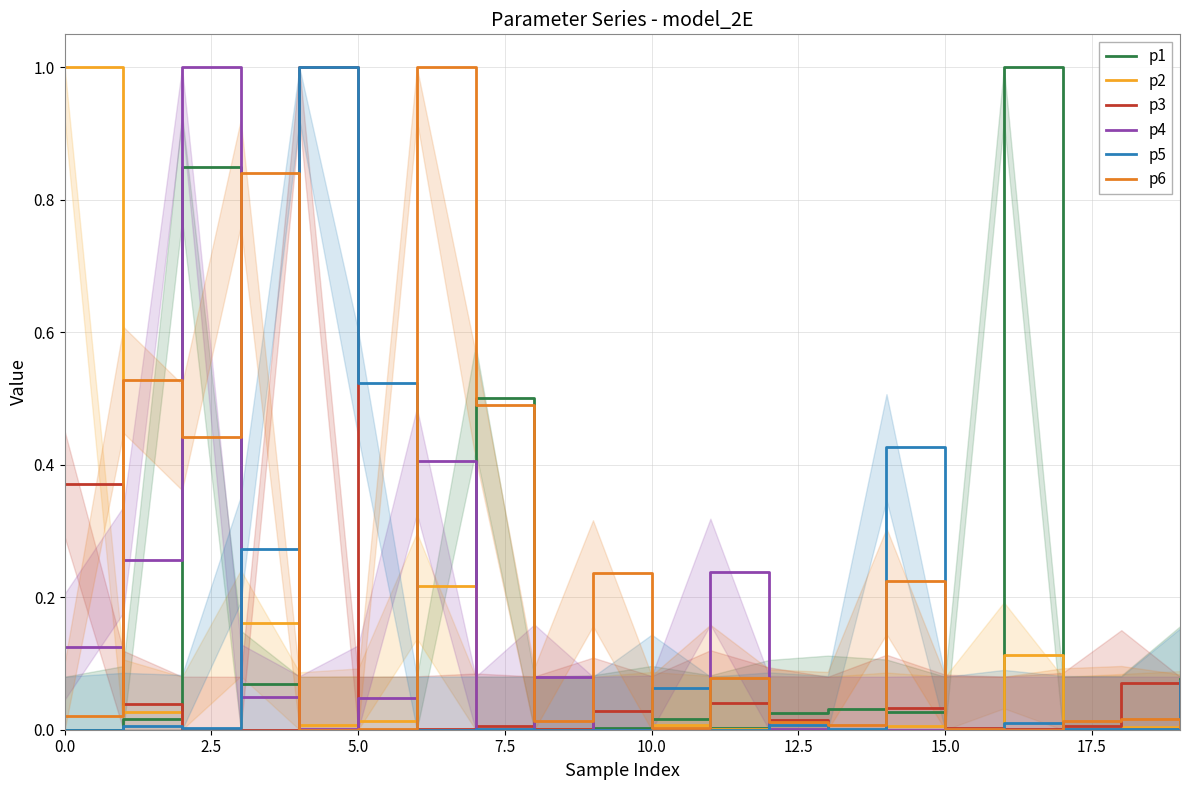

What is the average value of the p1 series?

0.1